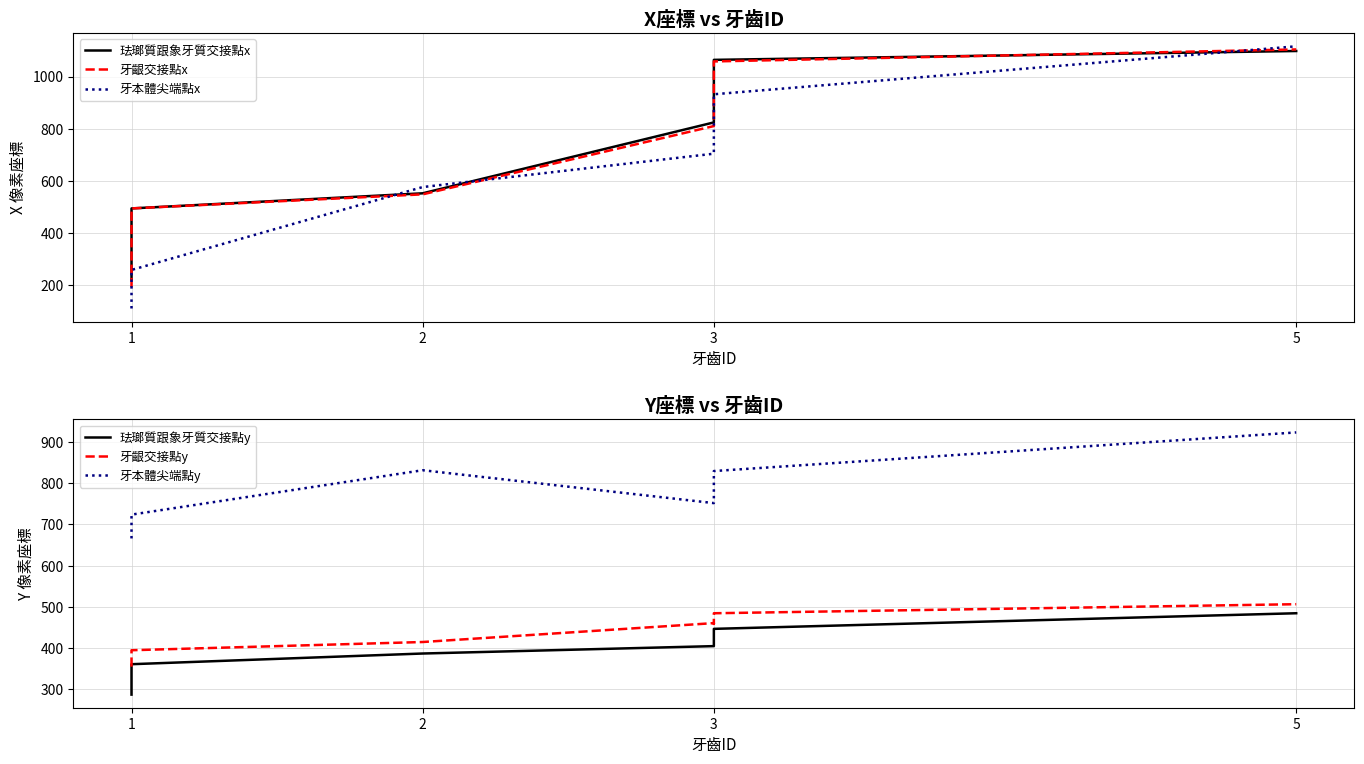

Between 1 and 3, which series saw the biggest shift?

牙本體尖端點x